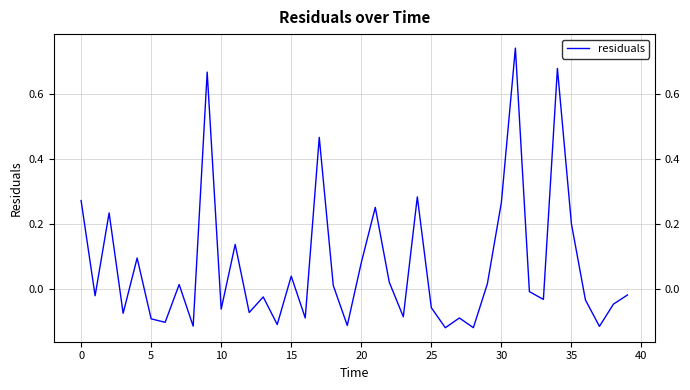

Does the chart display data point markers on the line(s)?

No